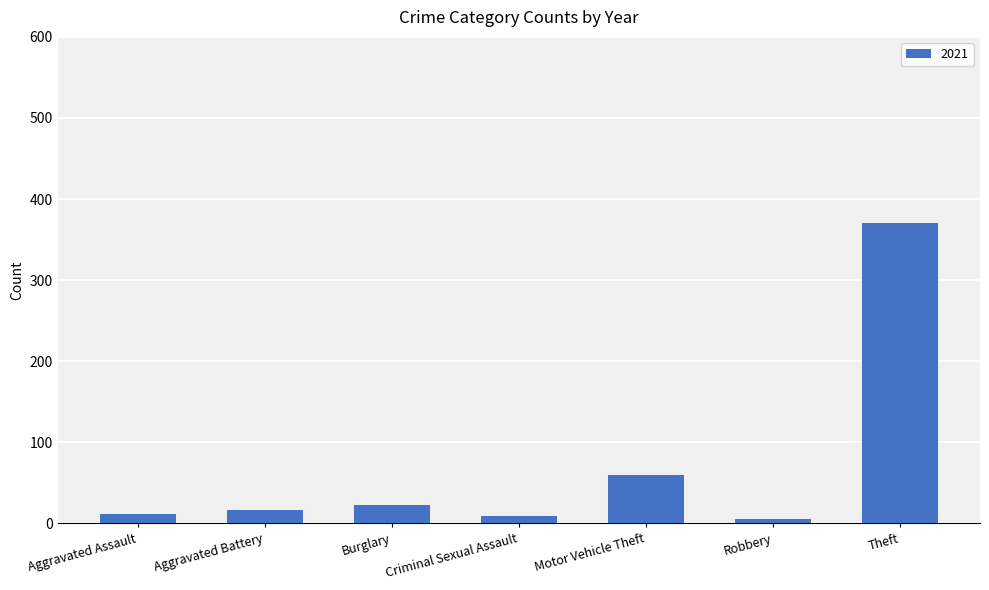

What is the change in value from Aggravated Battery to Motor Vehicle Theft?

+43